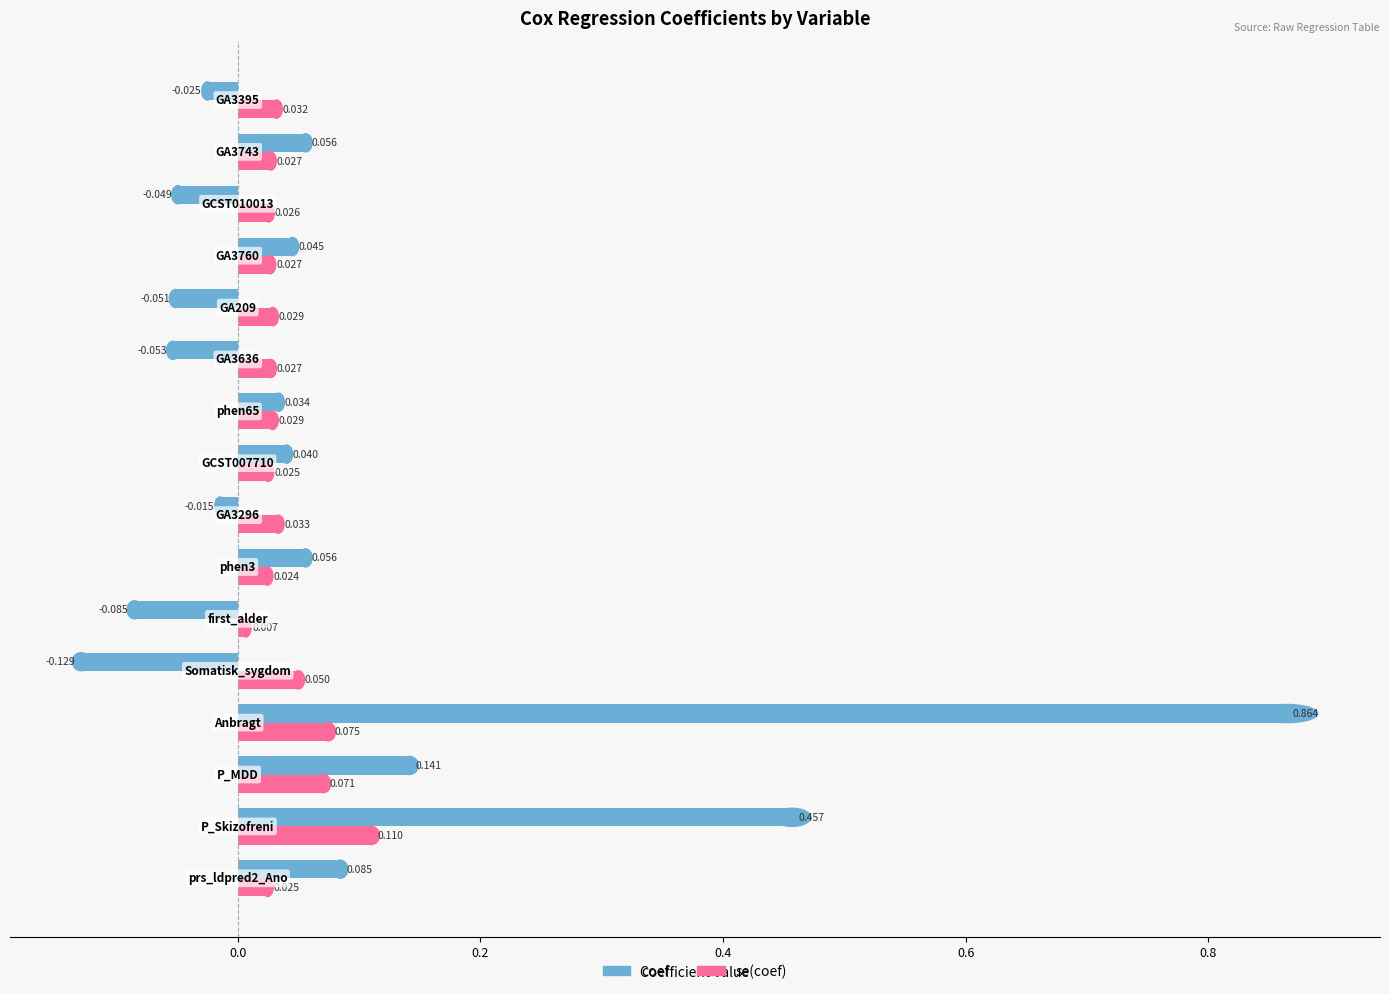

Which series has the widest spread of values?

coef